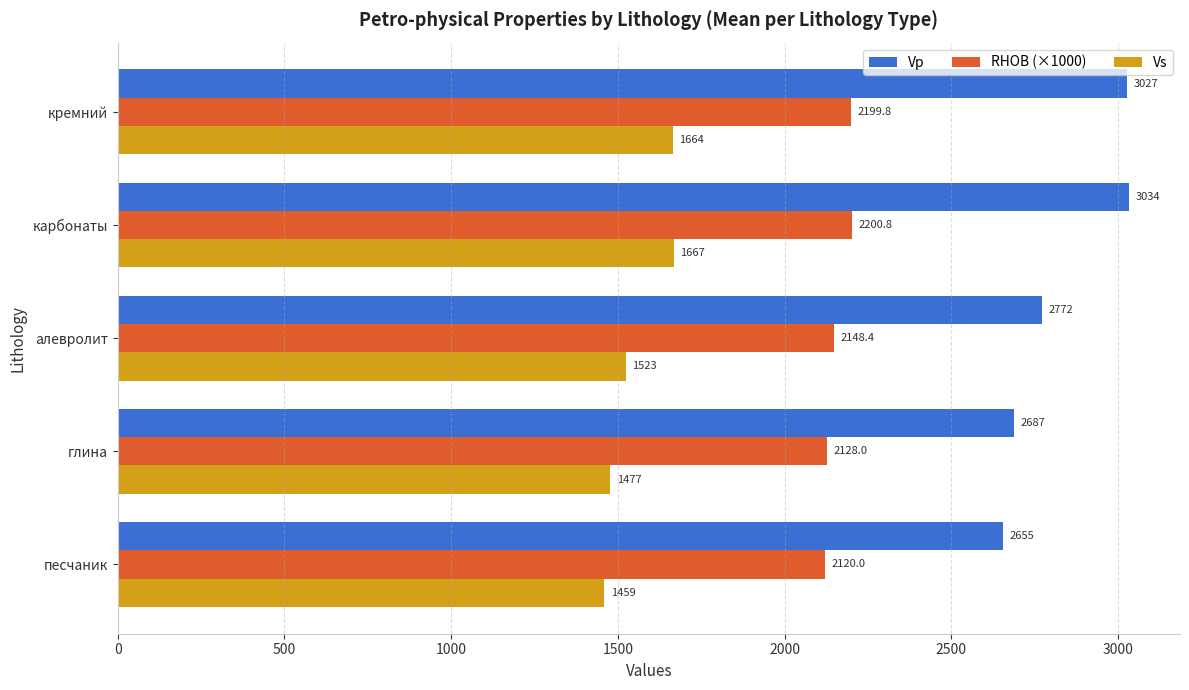

Which series has the widest spread of values?

Vp